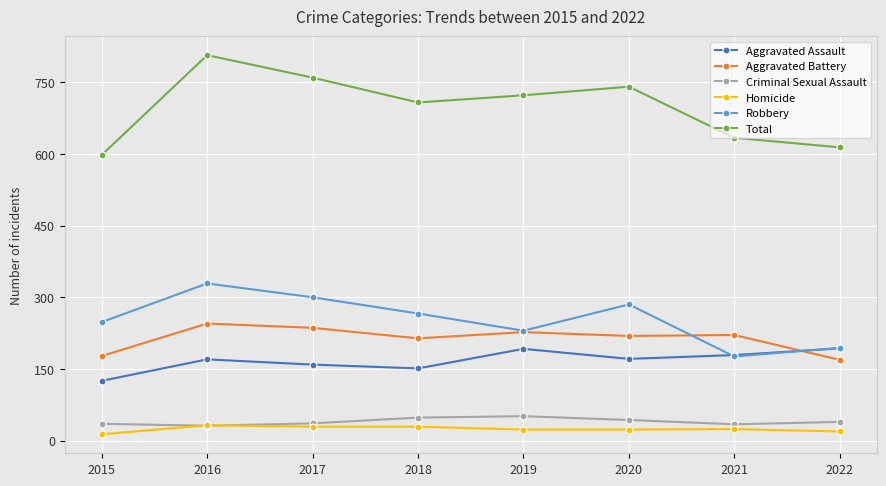

The Aggravated Assault series shows 269 at 2017. True or false?

False